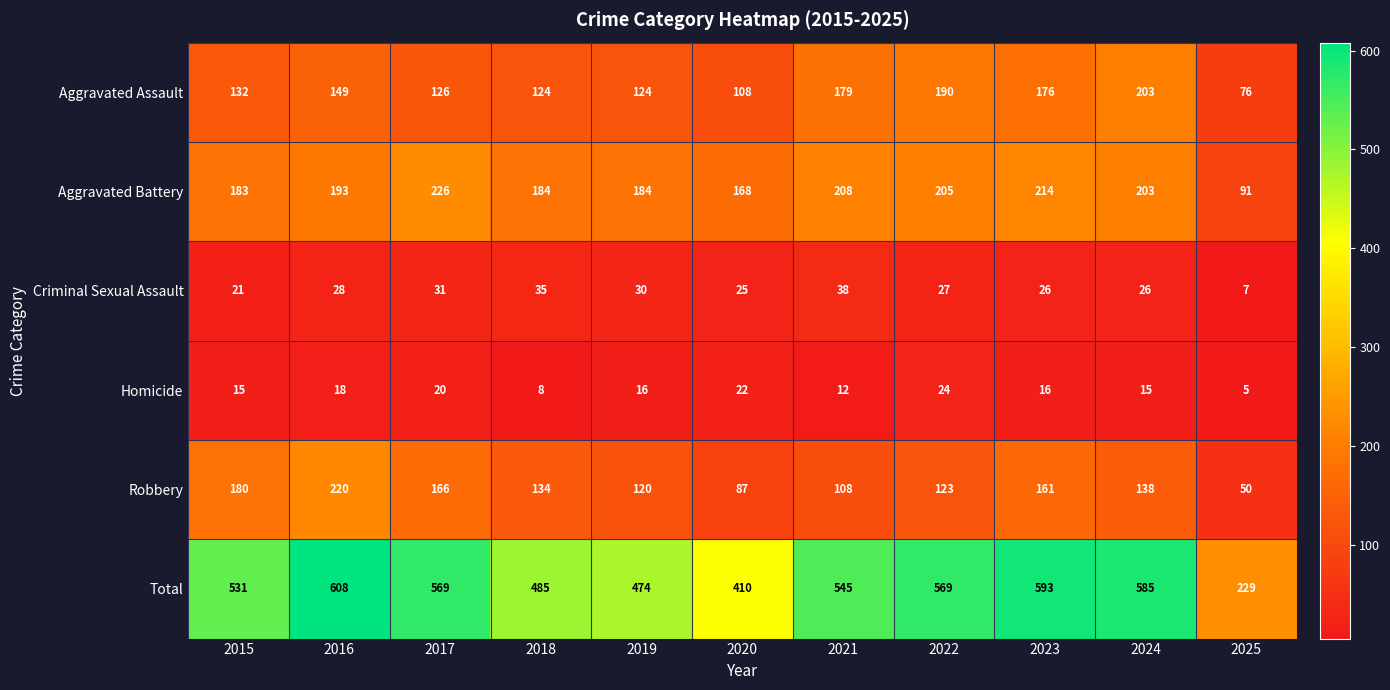

What is the sum of the Homicide values at 2021 and 2024?

27